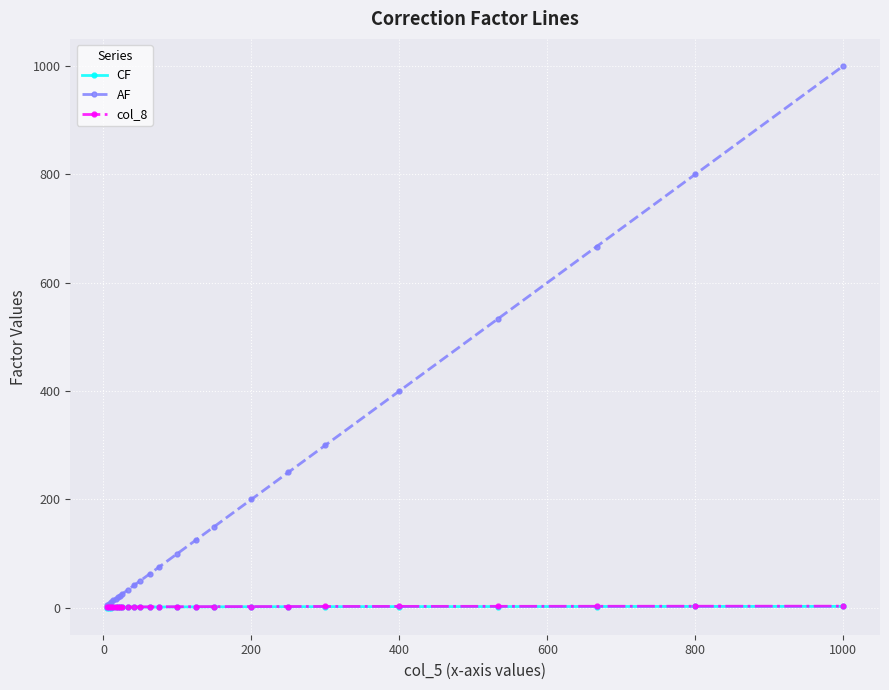

Which series has the widest spread of values?

AF